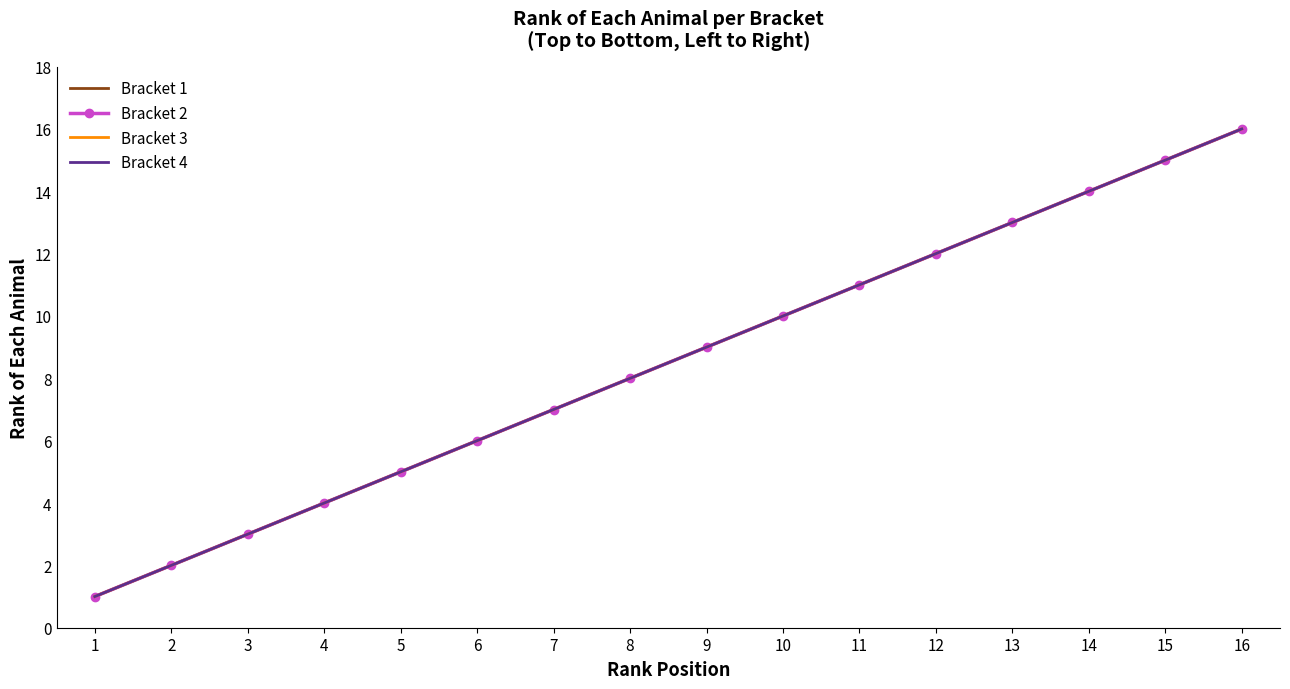

True or false: Bracket 4 has more than 0 points higher than both neighbors.

False